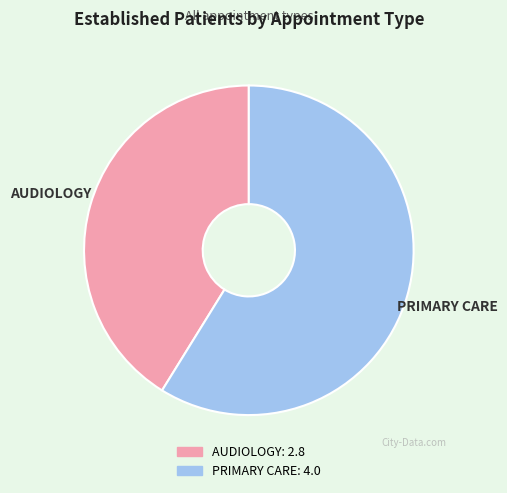

Rank the categories by value from lowest to highest.

AUDIOLOGY, PRIMARY CARE